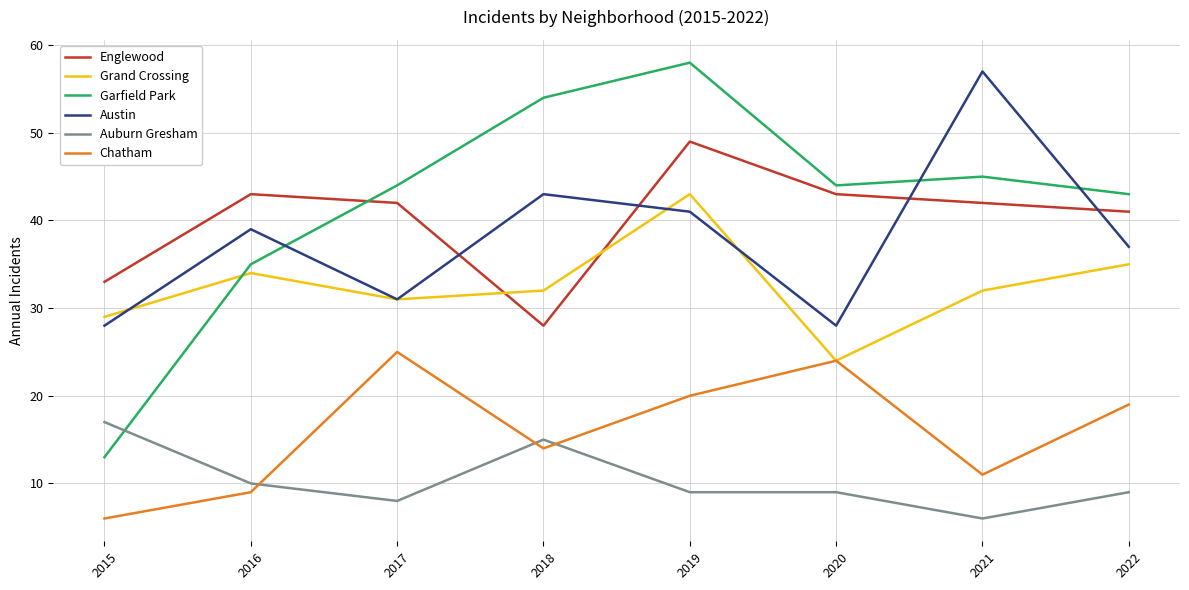

Which series changed the most between 2016 and 2019?

Garfield Park